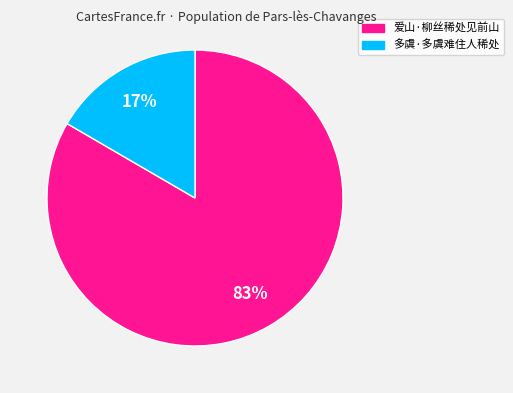

Between 多虞·多虞难住人稀处 and 爱山·柳丝稀处见前山, which is larger?

爱山·柳丝稀处见前山